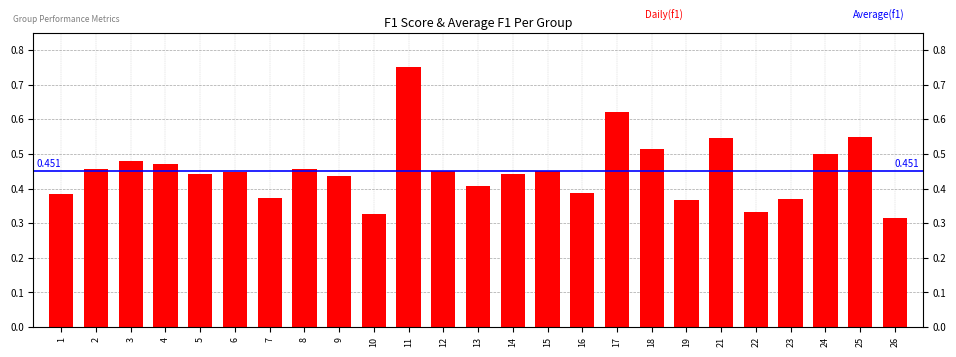

What is the smallest value displayed?

0.3